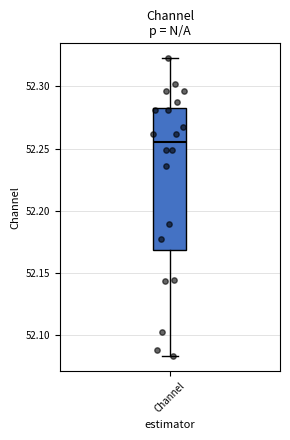

Read this box plot against the y-axis: the position of the median line, the range covered by the box, and the ends of both whiskers. The values are not printed on the chart, so give them approximately, as read against the axis.

median 52.255, box 52.170 to 52.285, whiskers 52.085 to 52.325